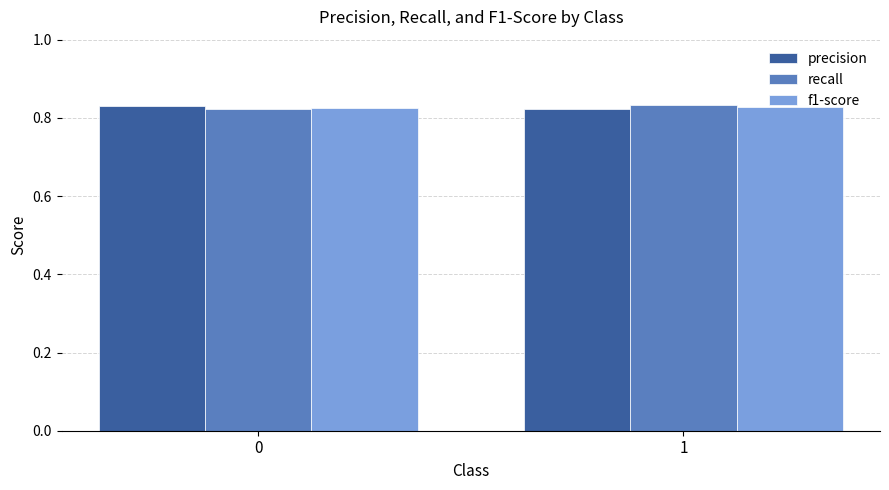

The f1-score series shows 1.5 at 0. True or false?

False